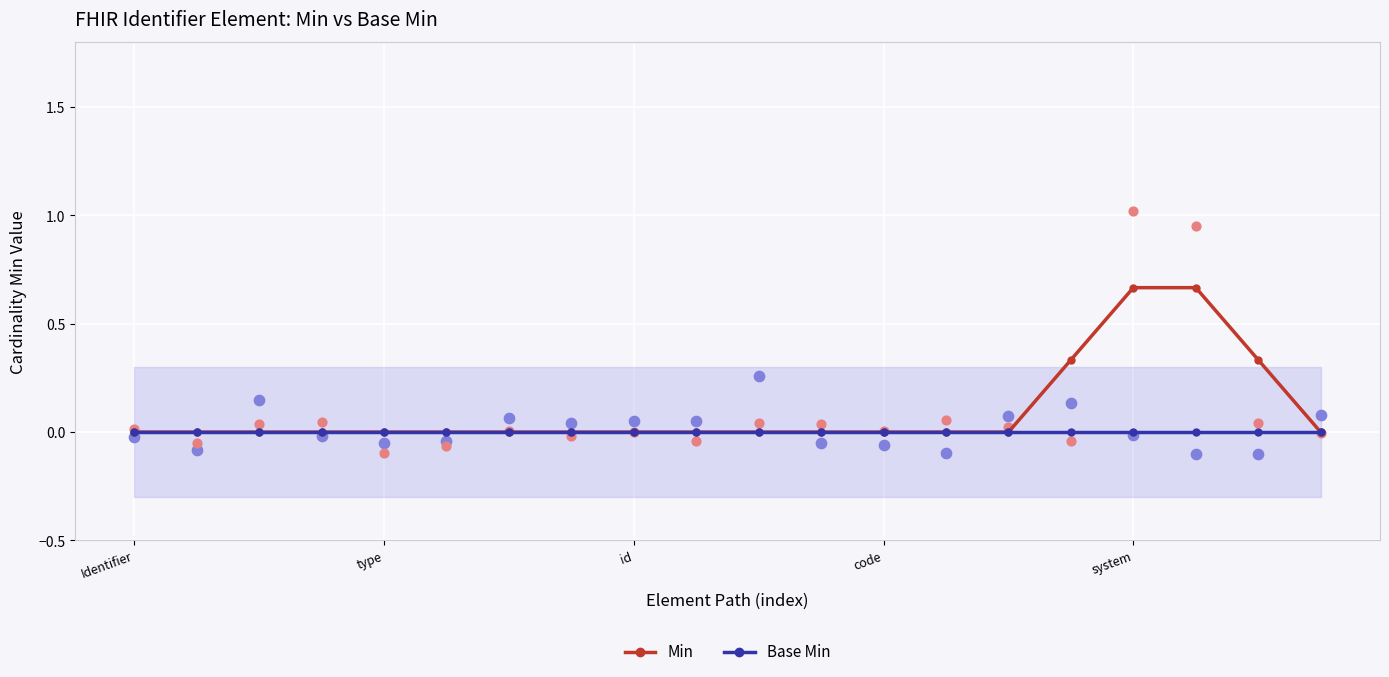

Is the value of Base Min at 7 greater than the value of Min at 5?

No